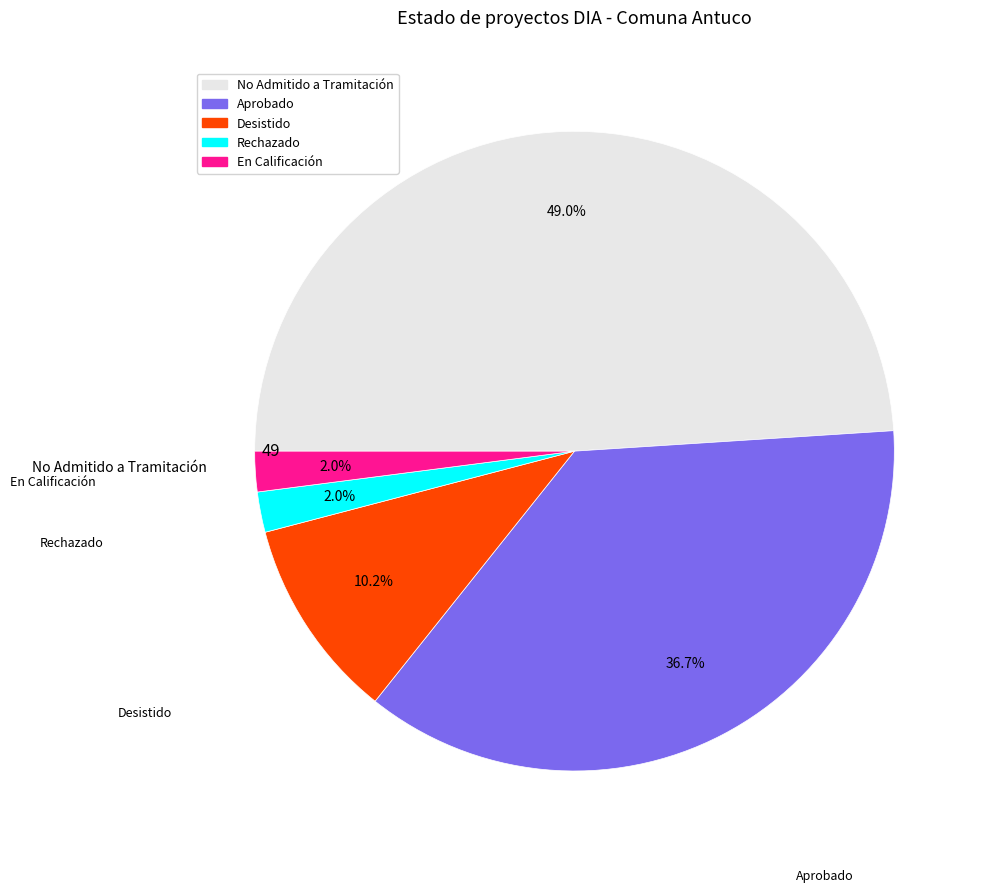

Does any single category account for the majority?

No